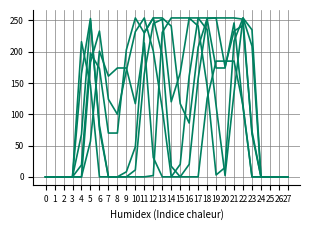

Between 26 and 4, which is larger?

4